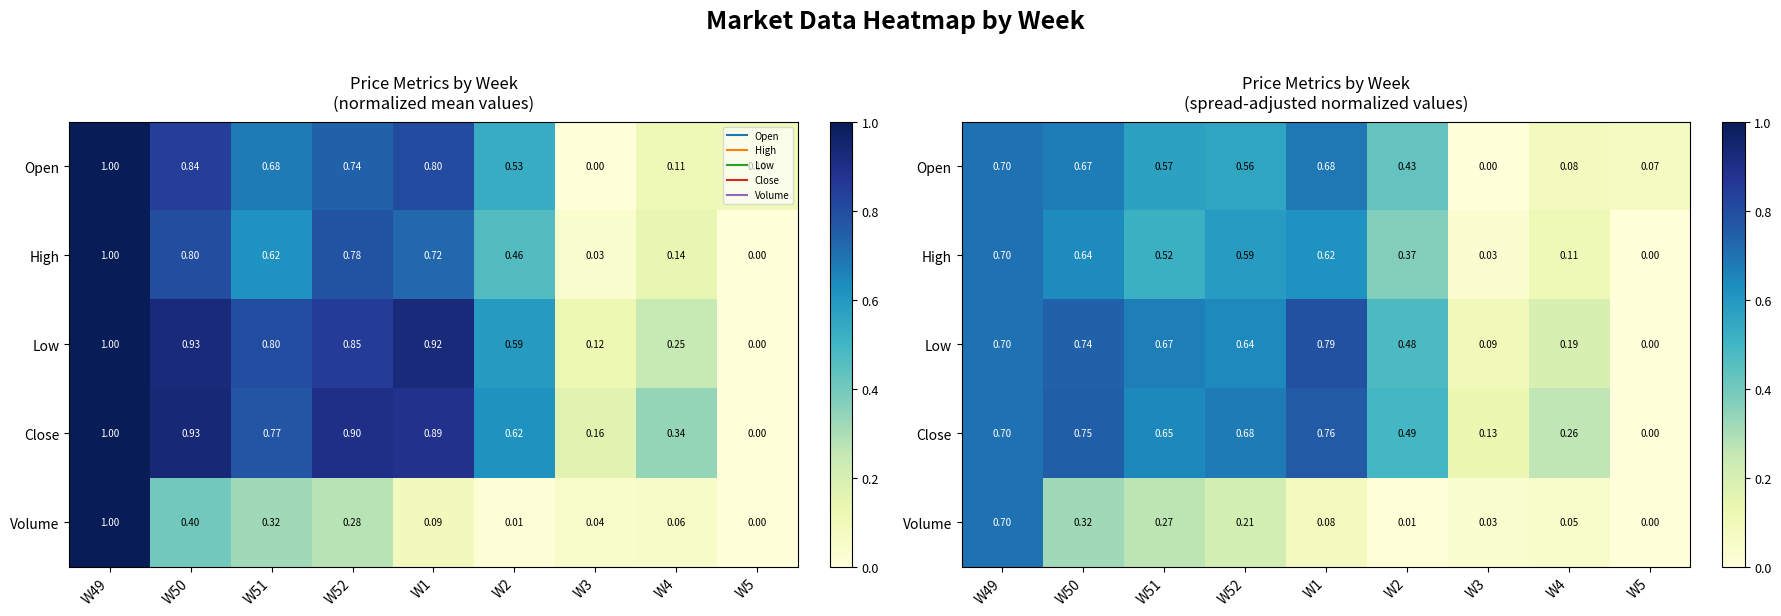

What is the sum of the Open values at W50 and W2?

1.1